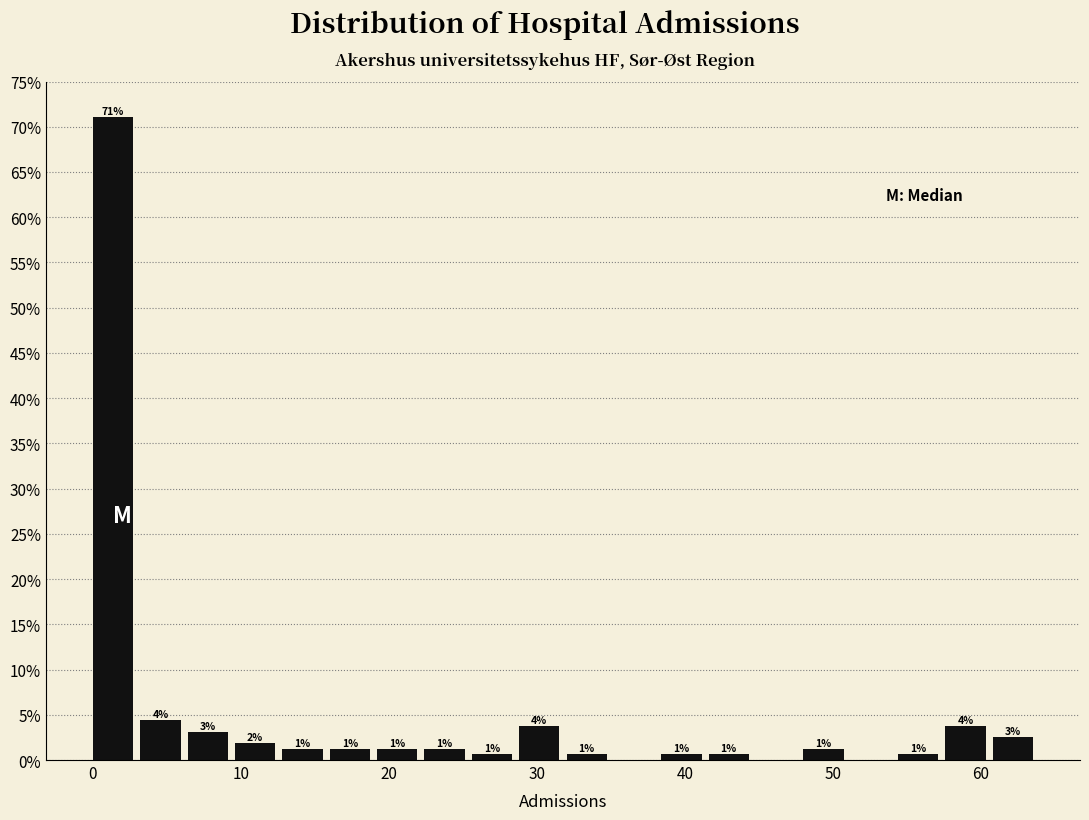

Read against the x-axis, roughly where is the centre of the tallest bar?

1